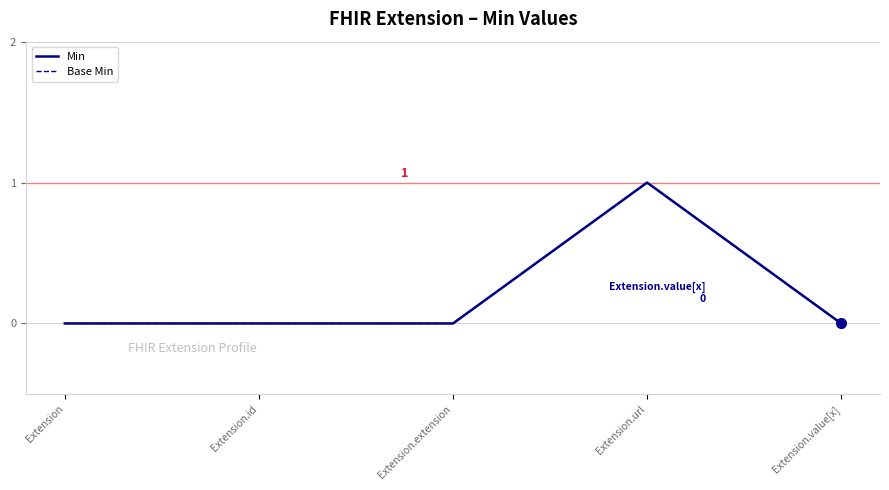

What position from the left is Extension.extension?

3